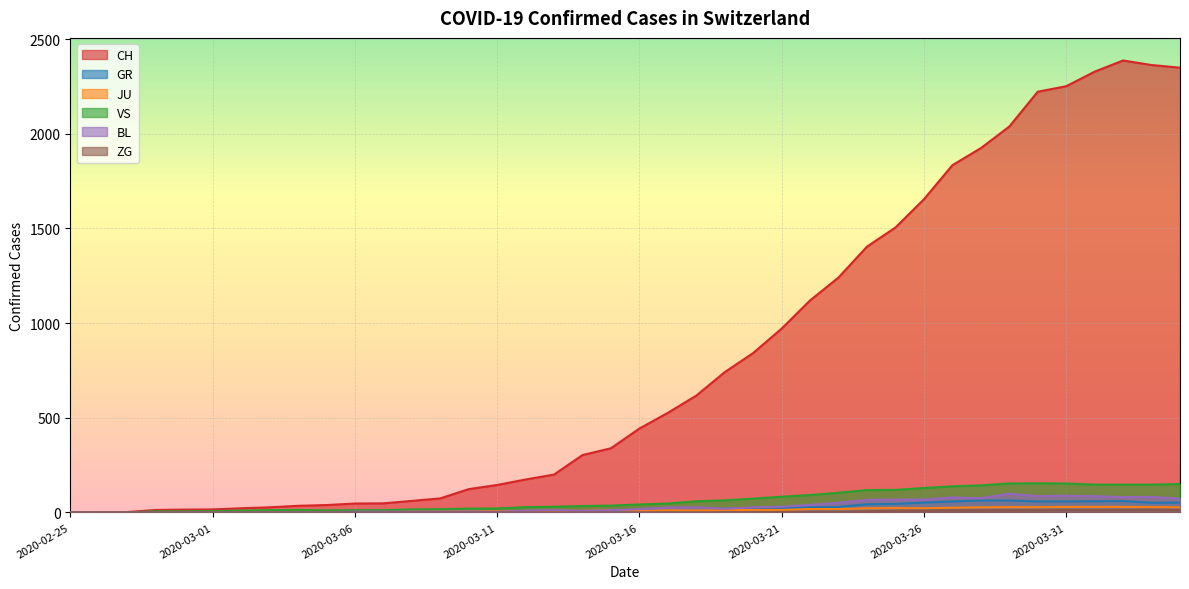

True or false: JU has a value of 0 at 2020-02-26.

True